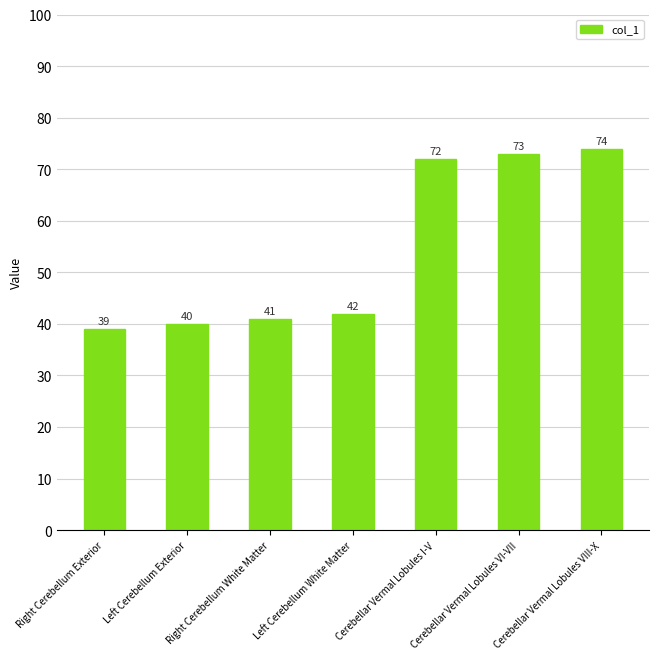

What is the difference between the values at Right Cerebellum White Matter and Cerebellar Vermal Lobules VIII-X?

33